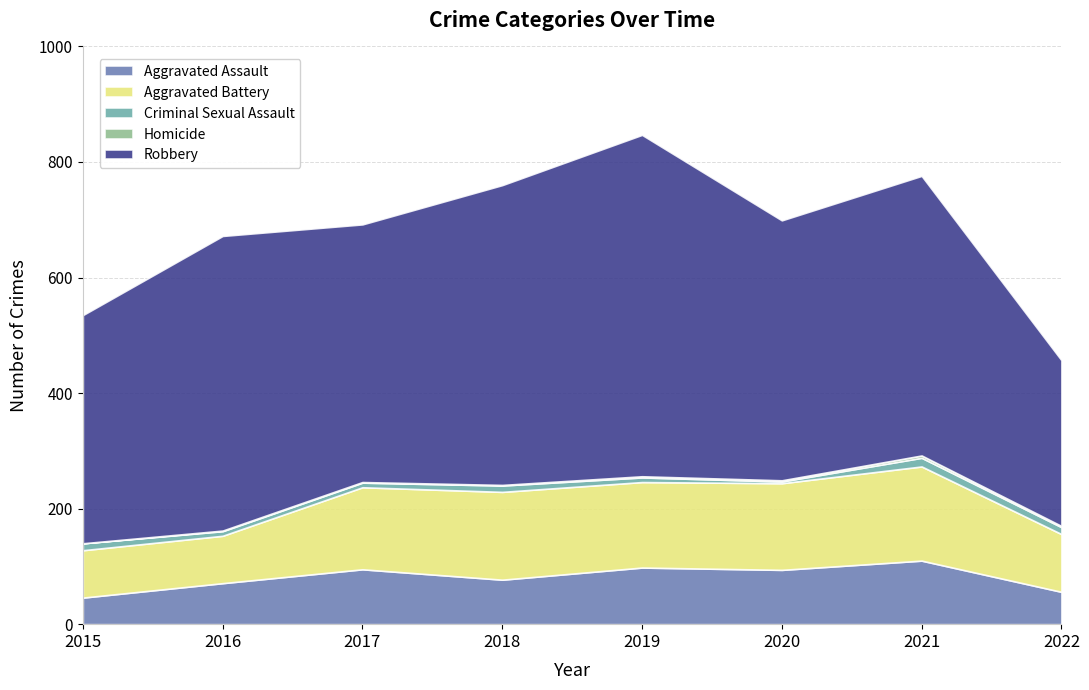

True or false: Criminal Sexual Assault and Aggravated Assault cross at least once.

False